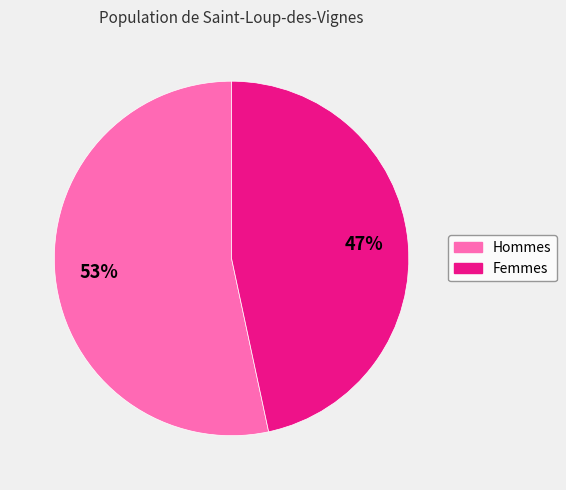

To the nearest percent, what is the average slice percentage?

50%